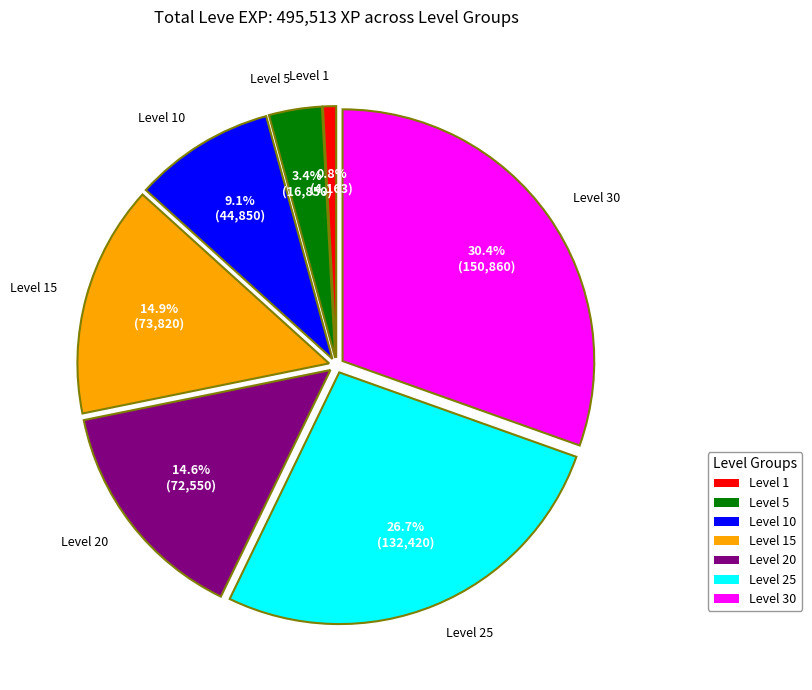

Which has a higher value, Level 15 or Level 10?

Level 15